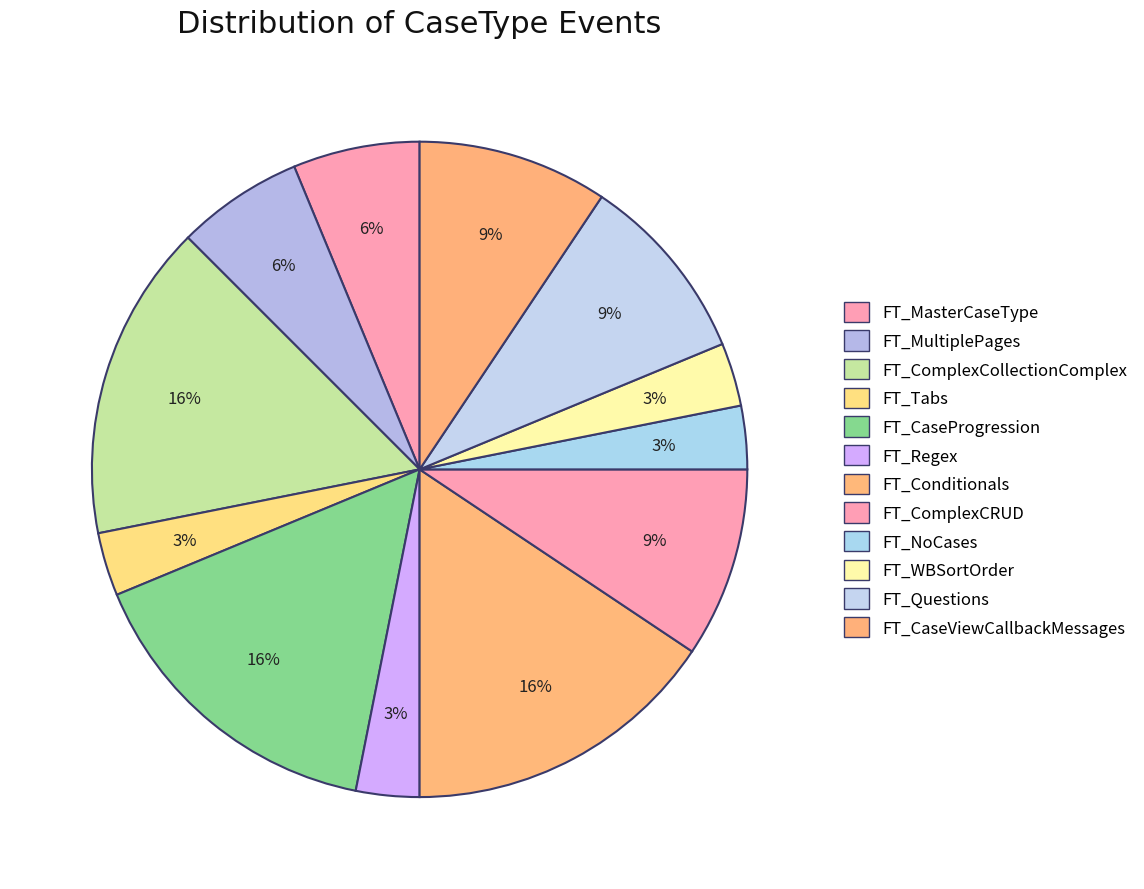

How many slices are in this pie chart?

12